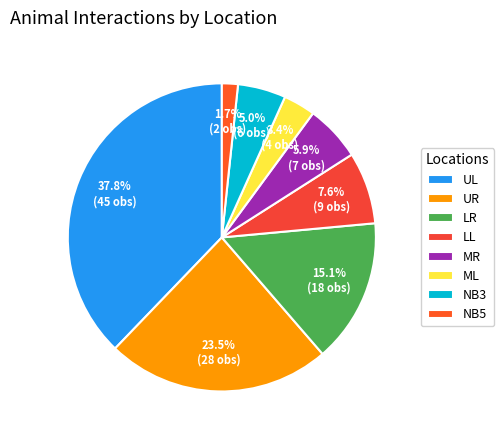

Which slice is the largest?

UL